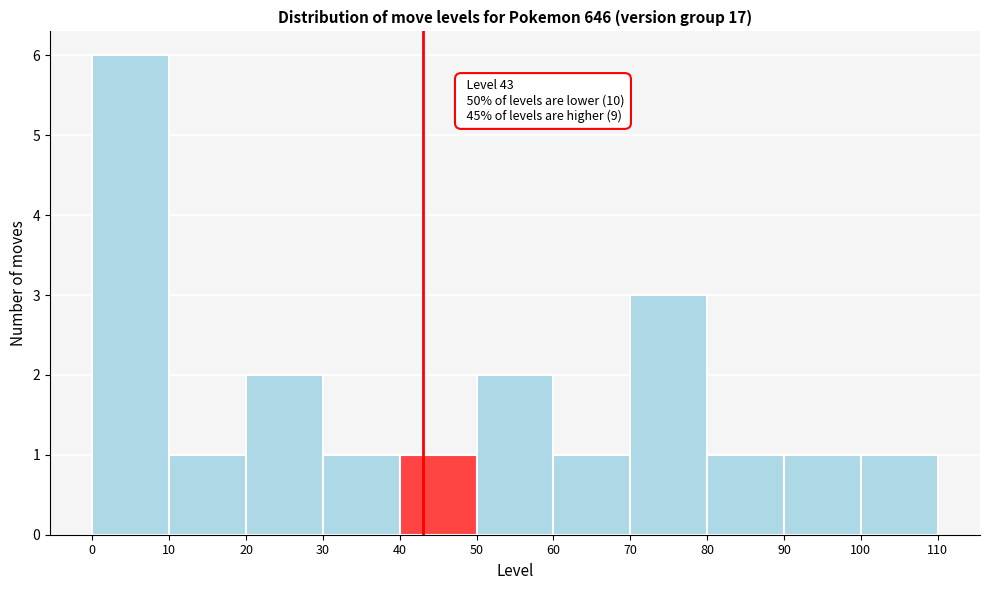

Over which range of the x-axis is the bar tallest?

0 to 10